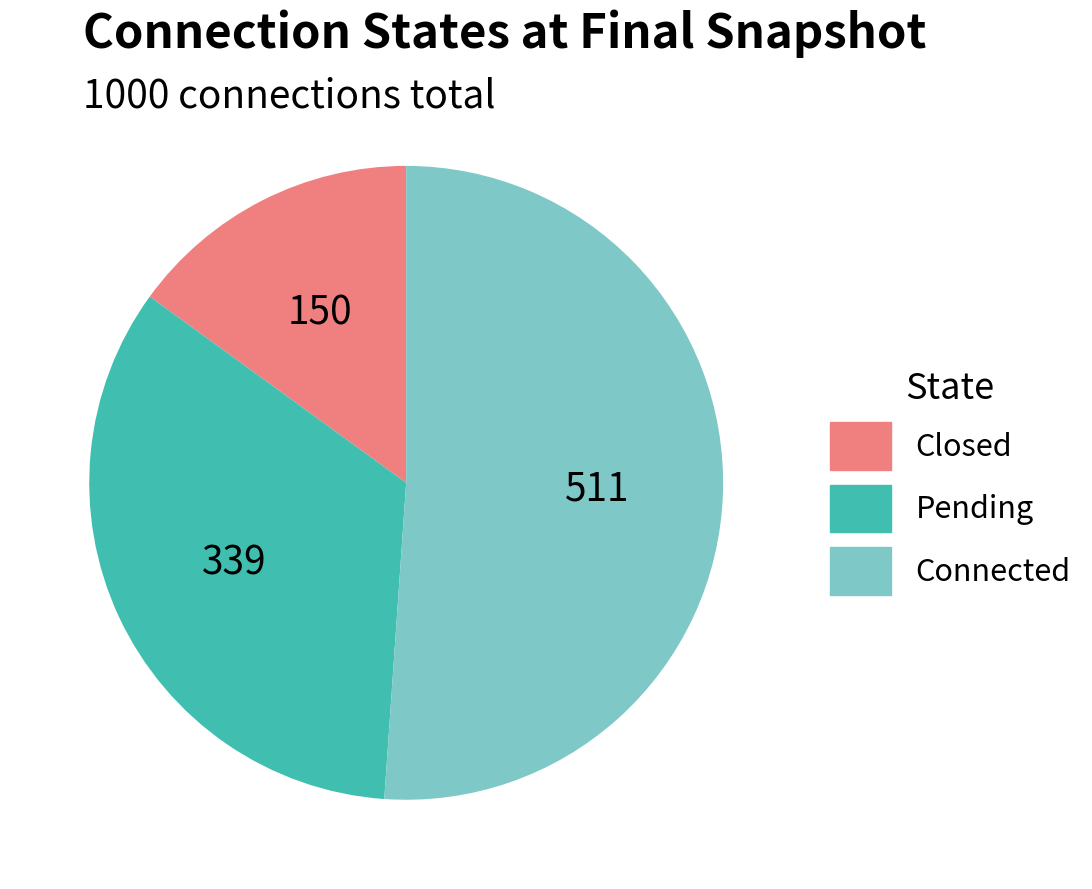

Does any single category account for the majority?

Yes